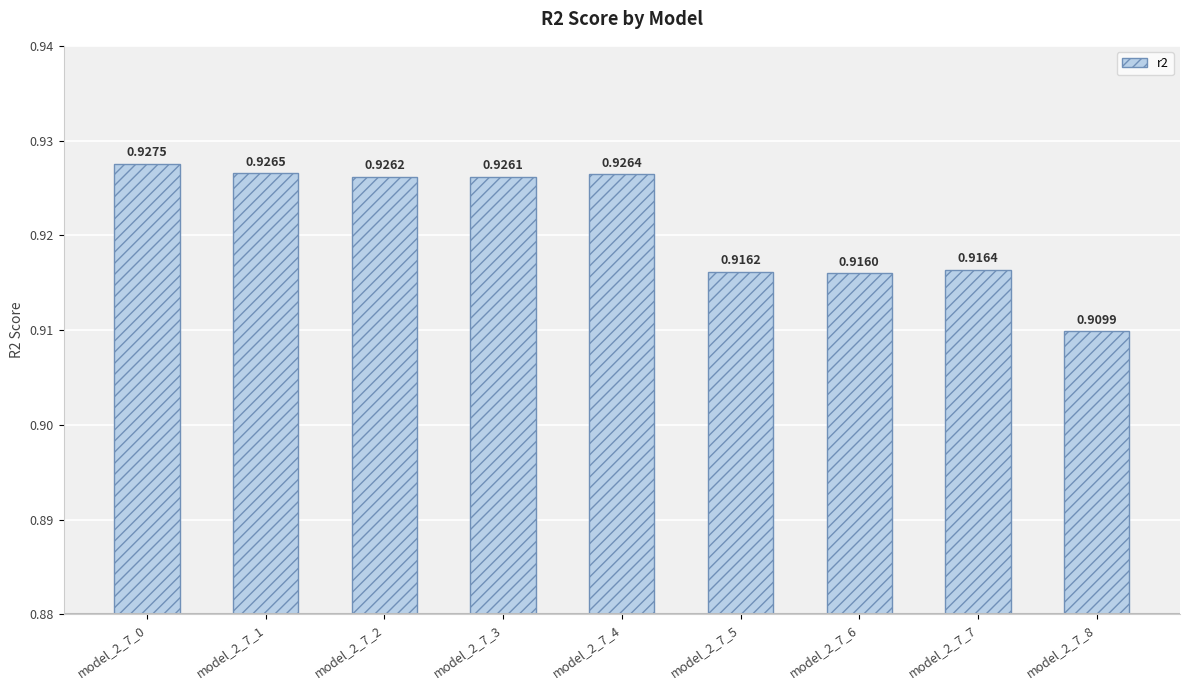

At which label is the value closest to 0?

model_2_7_8